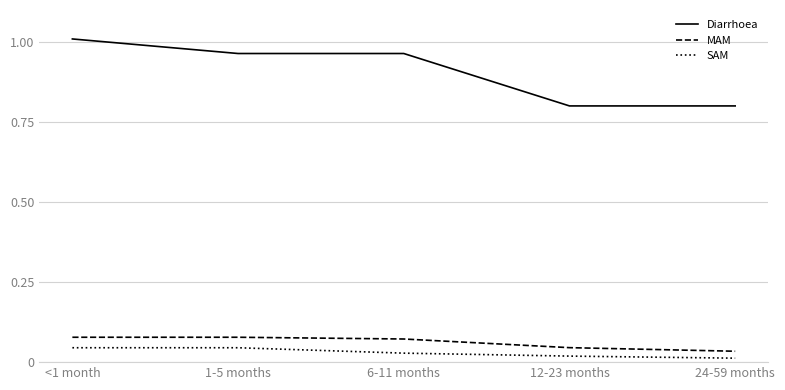

Which series has the largest total across all categories?

Diarrhoea